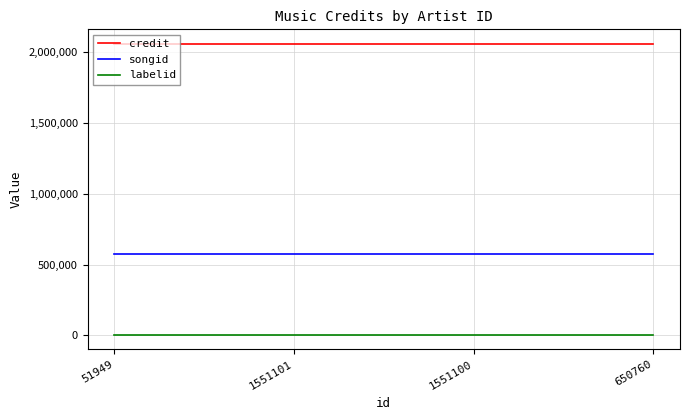

The value of credit at 1551101 is 2060024. True or false?

True